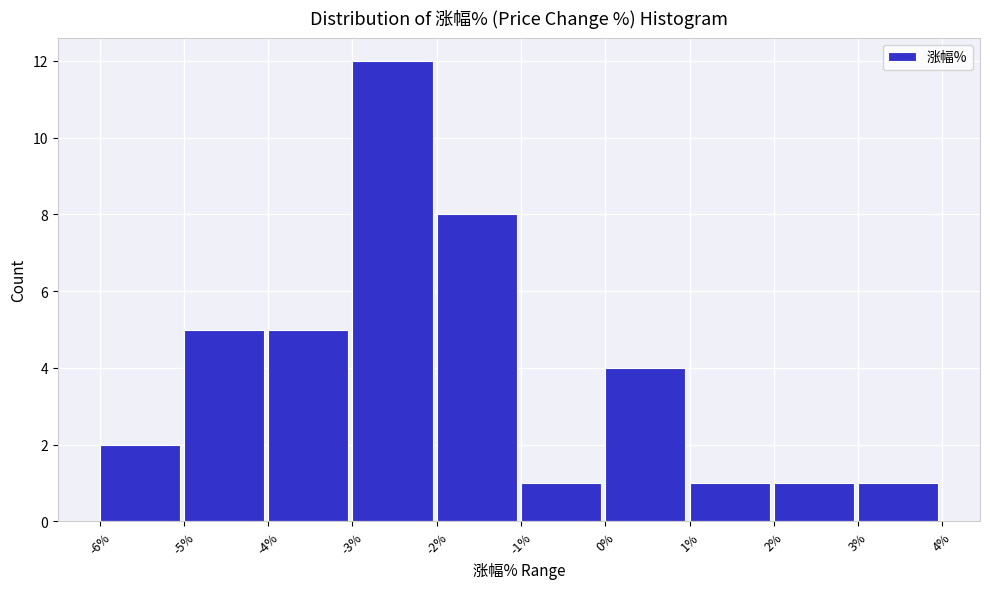

Which range on the x-axis has the tallest bar?

-3% to -2%